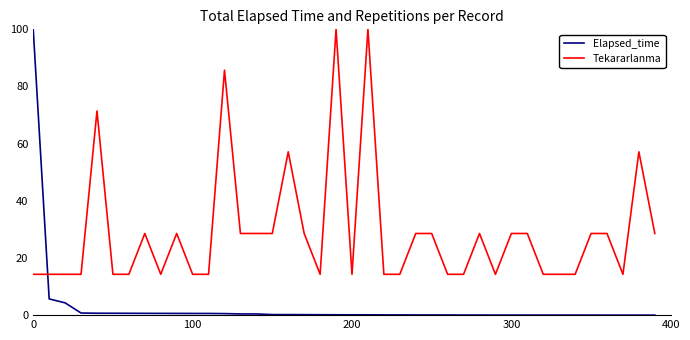

After their last crossing, which series has the higher values: Elapsed_time or Tekararlanma?

Tekararlanma